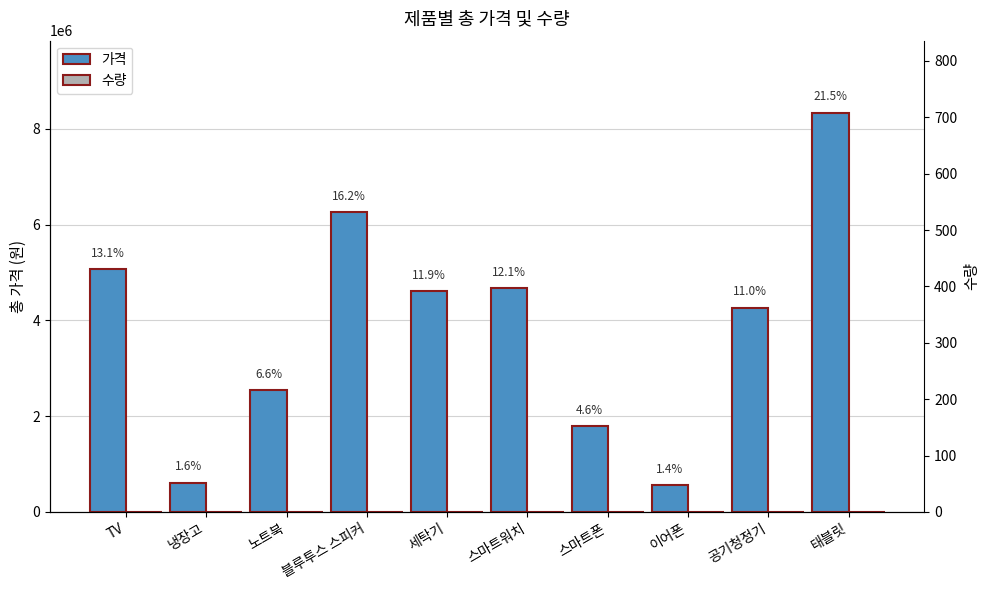

How many bars are there in total?

20